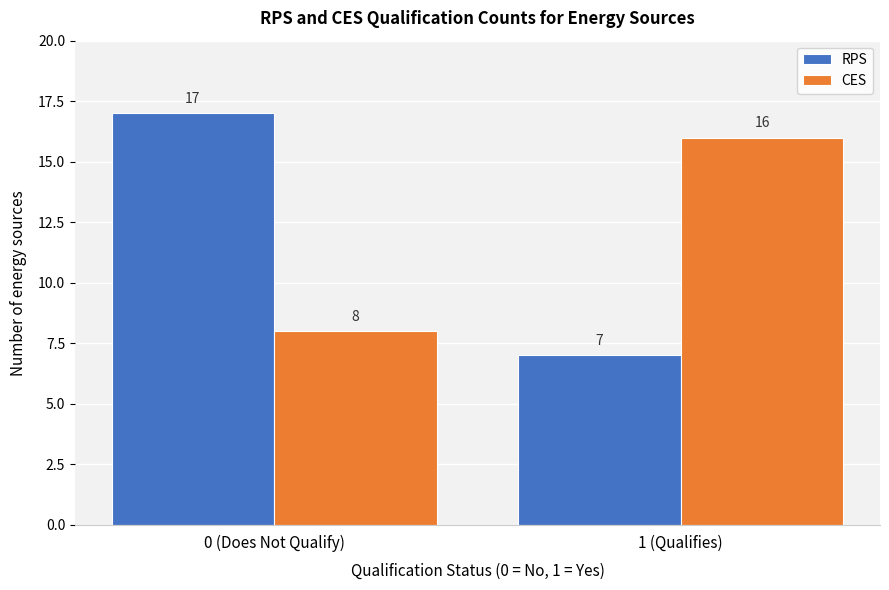

Reading right to left, extract all data points from this chart.

RPS: 1 (Qualifies)=7	0 (Does Not Qualify)=17
CES: 1 (Qualifies)=16	0 (Does Not Qualify)=8